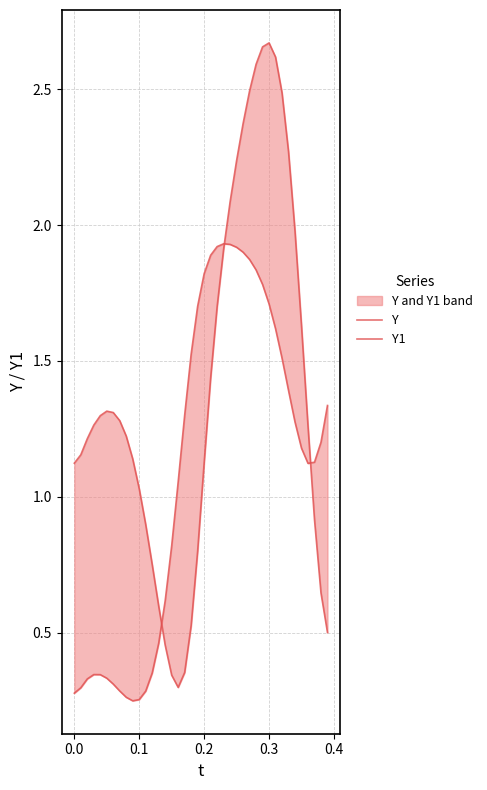

How many data points in Y1 are less than 1?

16